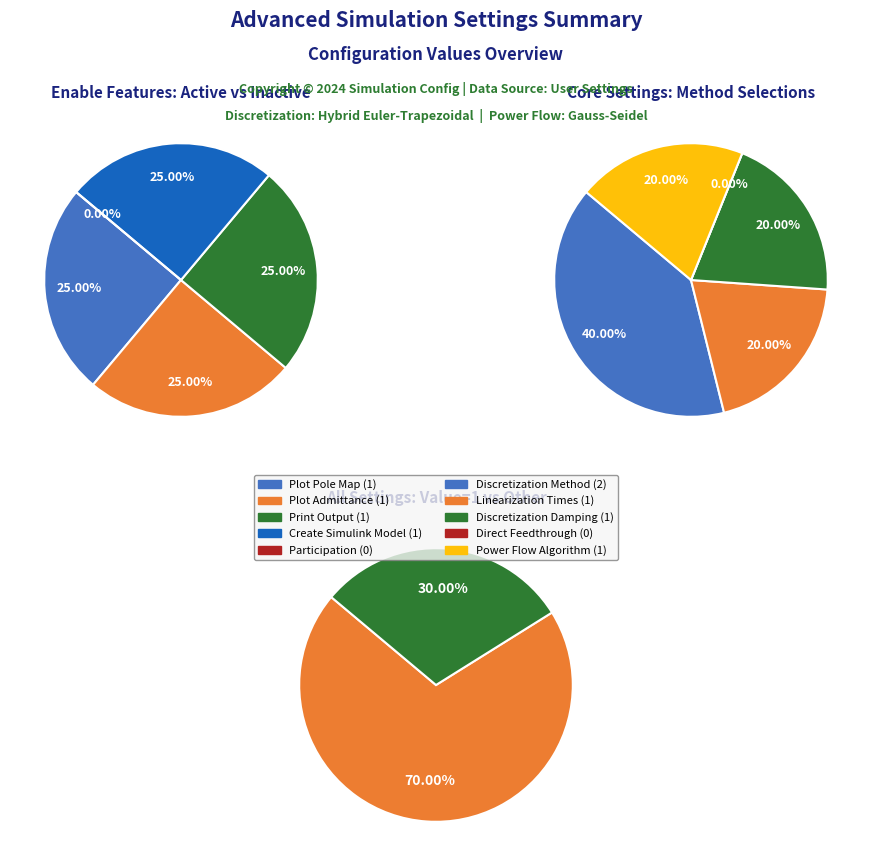

To the nearest percent, what percentage of the pie is 0?

25%